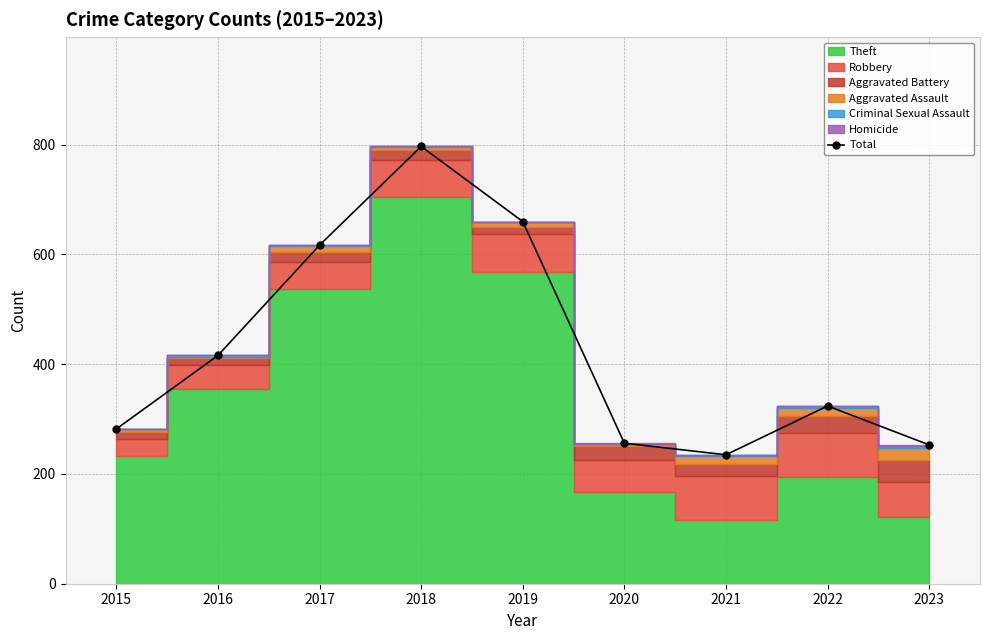

What is the difference between the values at 2020 and 2021?

21